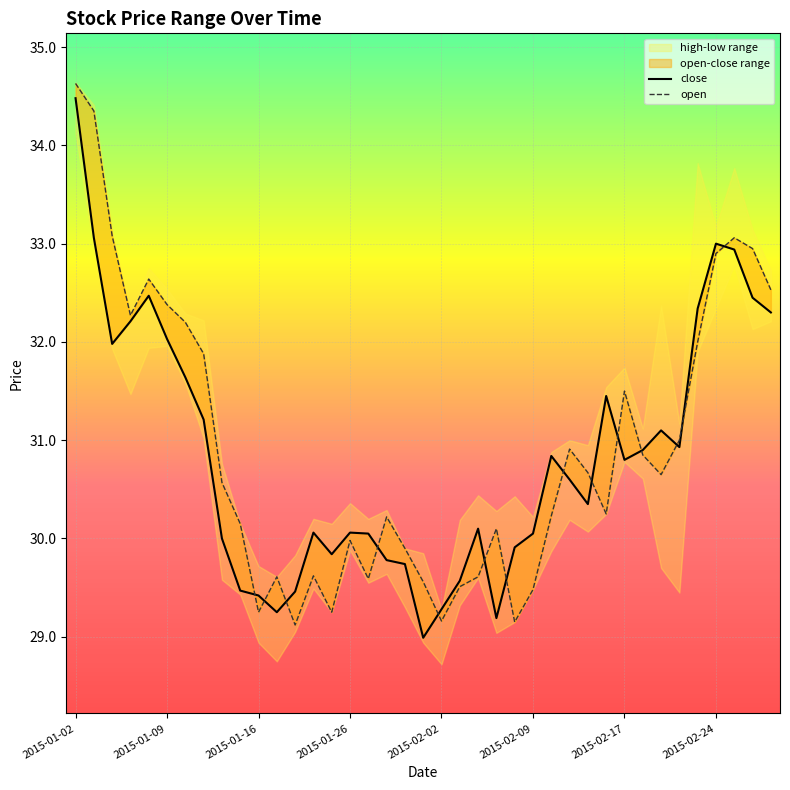

Where does the open series first go above 30?

2015-01-02